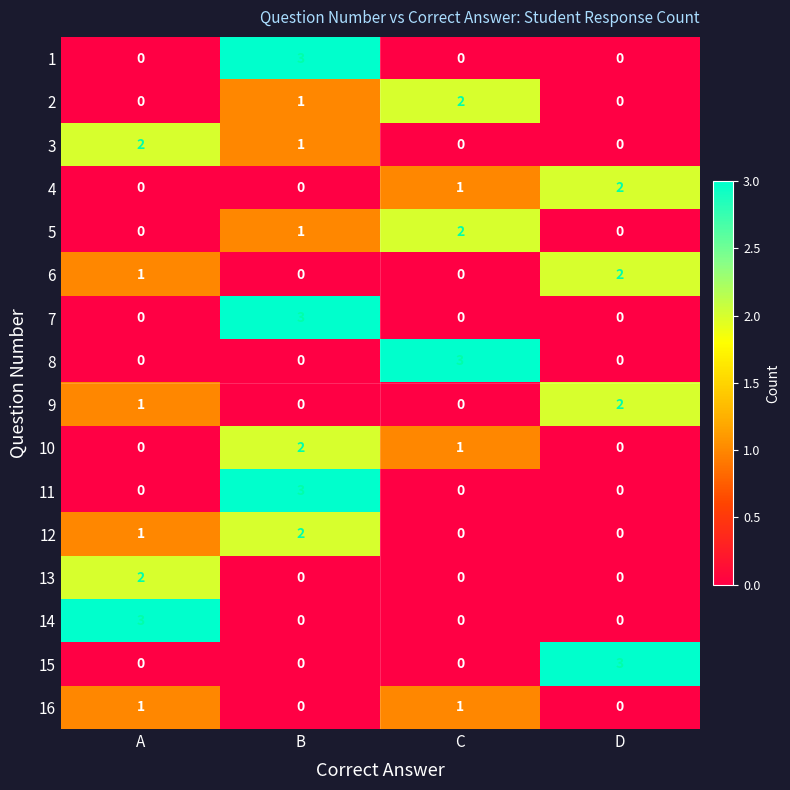

What is the spread (max minus min) of values at B?

3